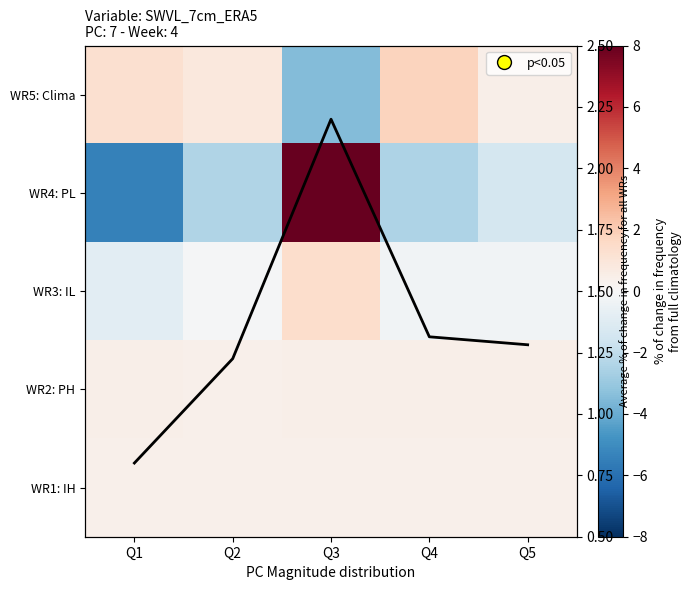

What is the greatest value displayed?

8.0